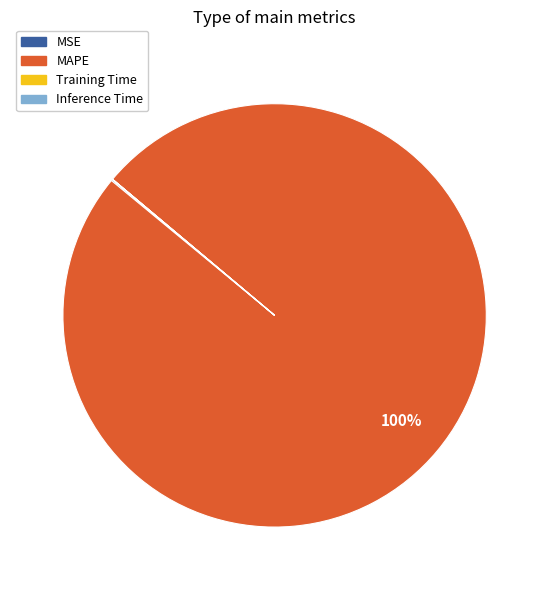

Is there any slice that represents more than half of the pie?

Yes